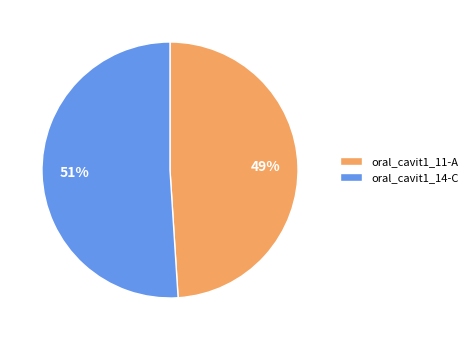

Is the sum of oral_cavit1_11-A and oral_cavit1_14-C greater than half?

Yes